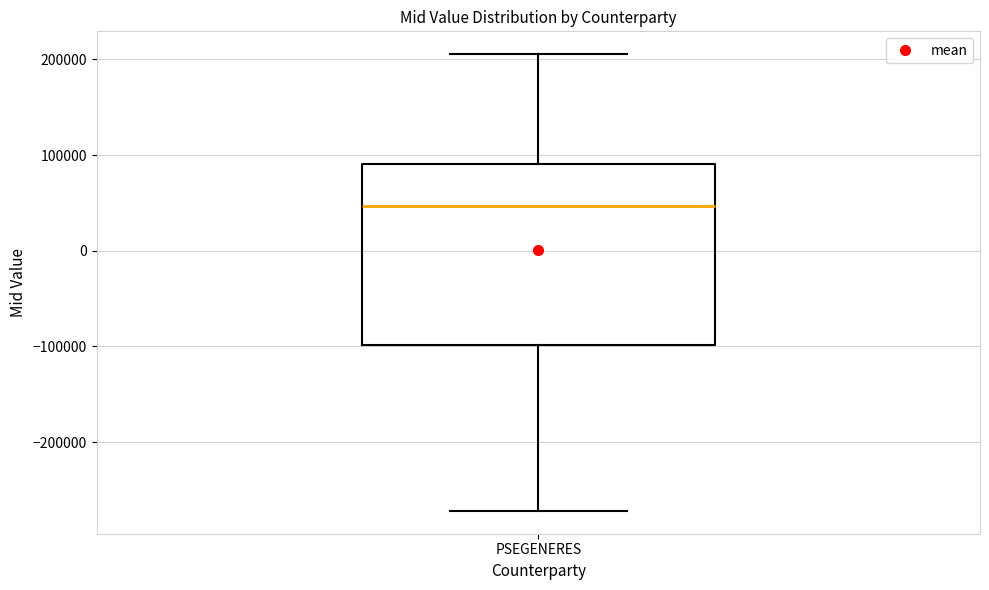

Read this box plot against the y-axis: the position of the median line, the range covered by the box, and the ends of both whiskers. The values are not printed on the chart, so give them approximately, as read against the axis.

median 50000, box -100000 to 90000, whiskers -270000 to 210000